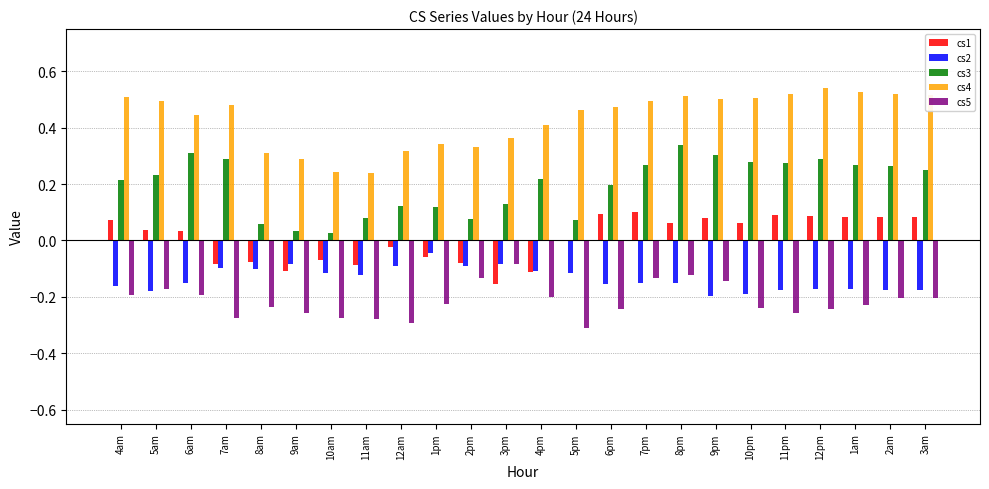

How many groups of bars are there?

24